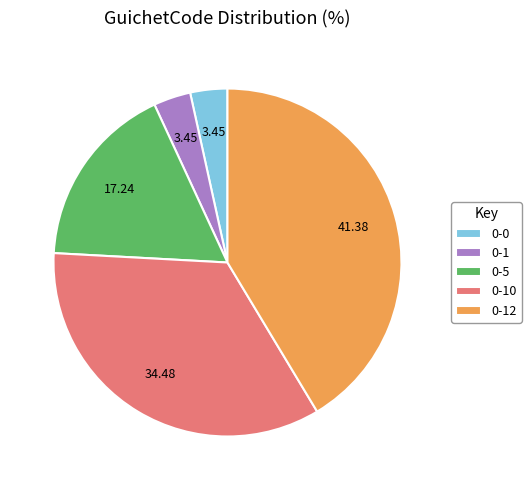

Which has a higher value, 0-10 or 0-1?

0-10